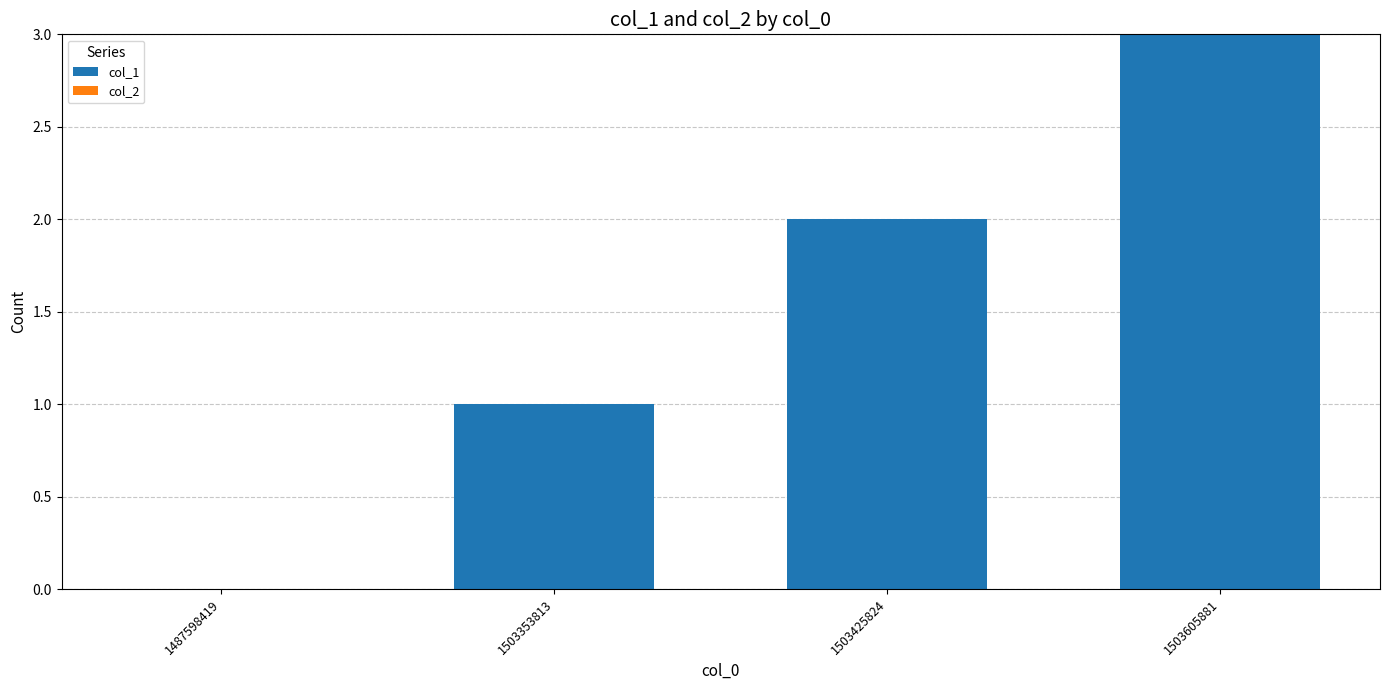

Is it true that the value at 1503353813 is 0?

False